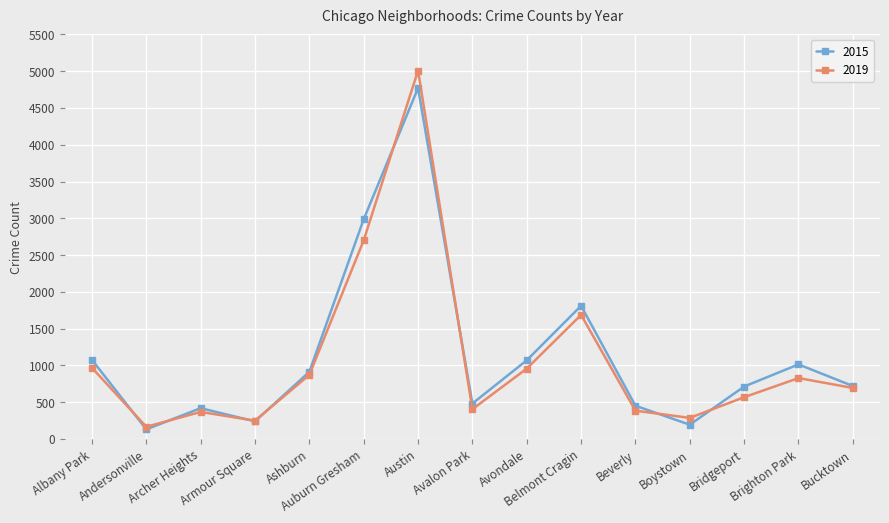

Between Austin and Bucktown, which series saw the biggest shift?

2019